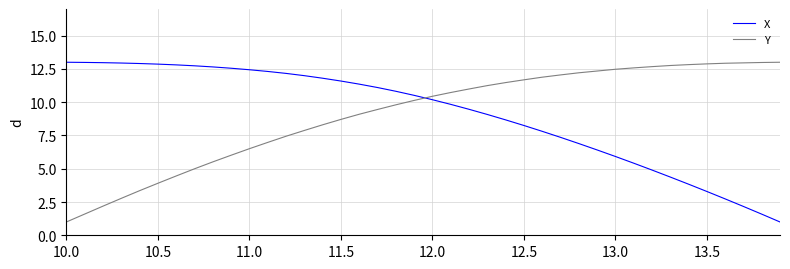

What is the minimum value shown in the chart?

1.0